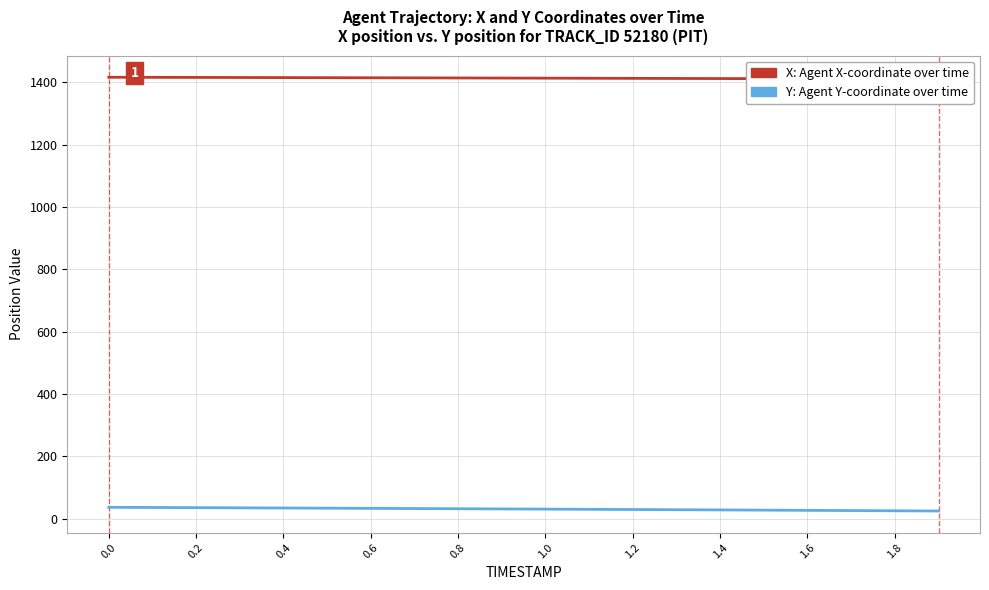

Does the chart display data point markers on the line(s)?

No